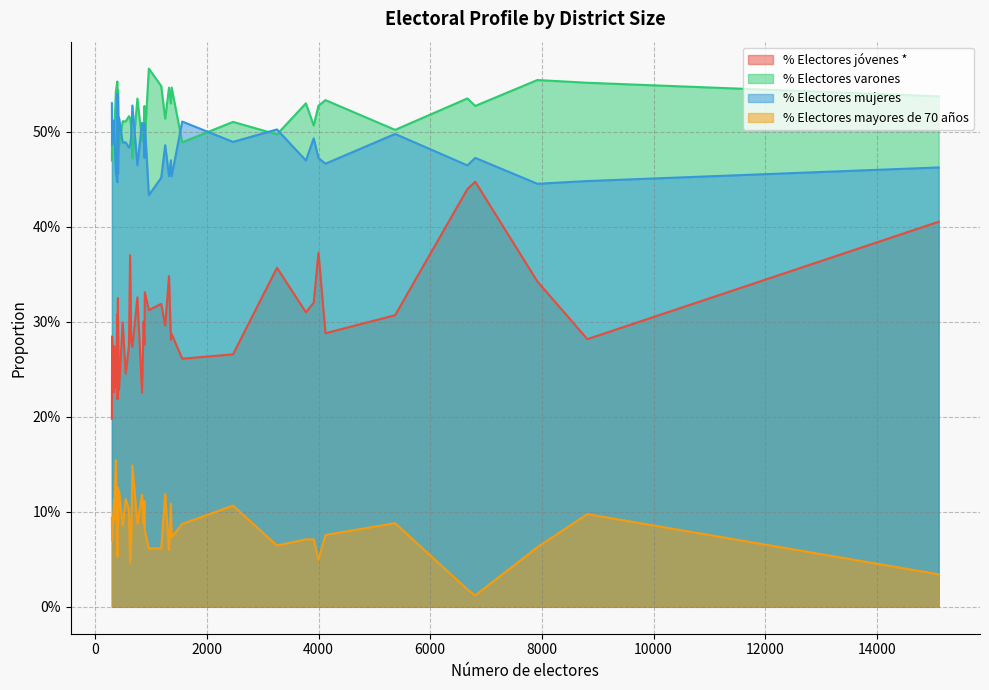

Where do % Electores varones and % Electores mujeres first cross each other?

11 and 12